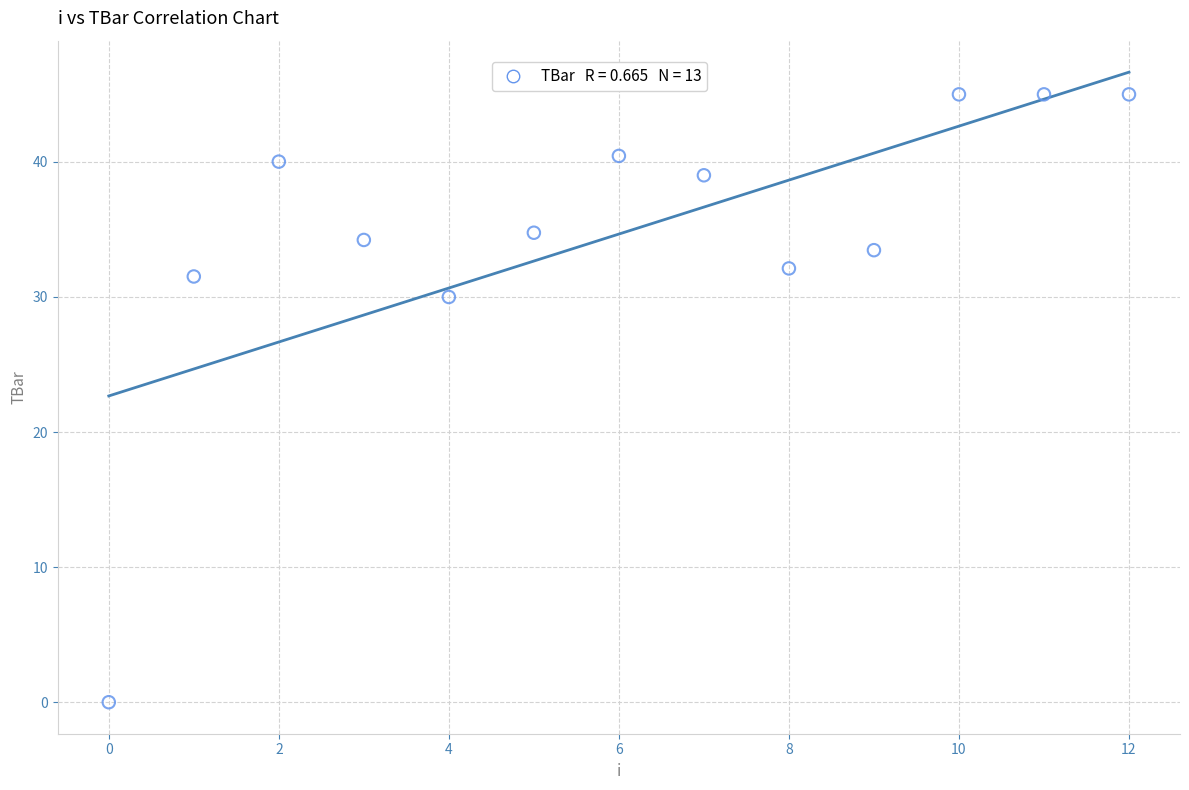

What Y value in the scatter plot is closest to 22?

30.0